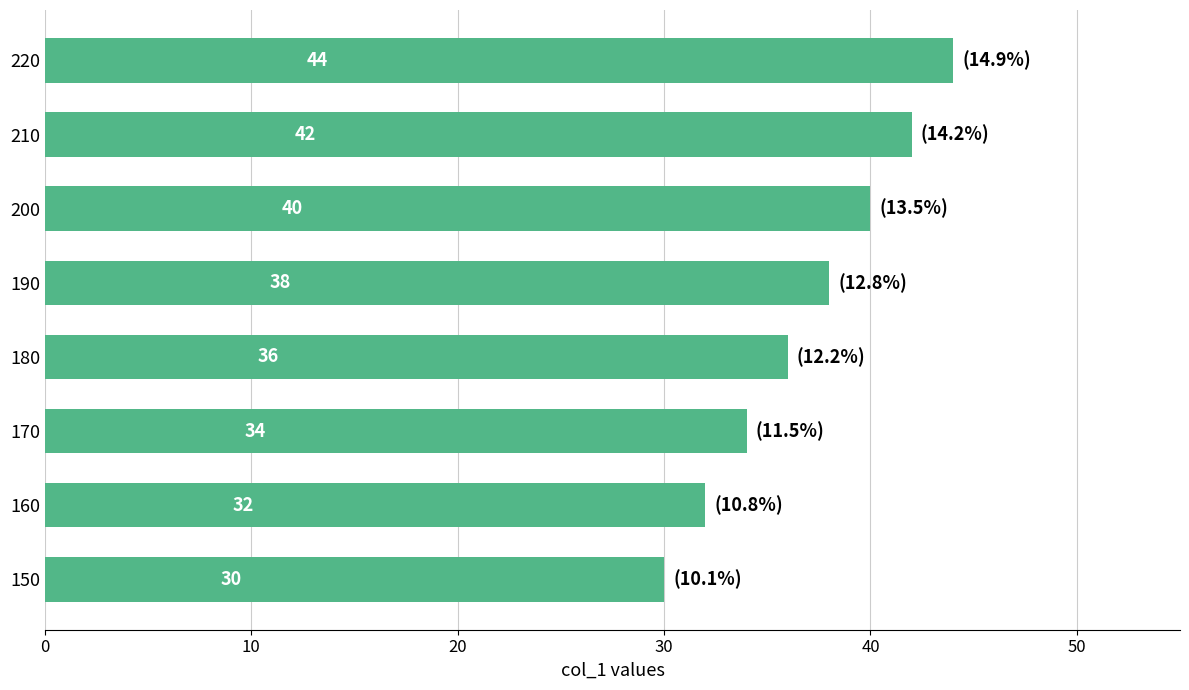

The chart shows a value of 42 at 210. True or false?

True